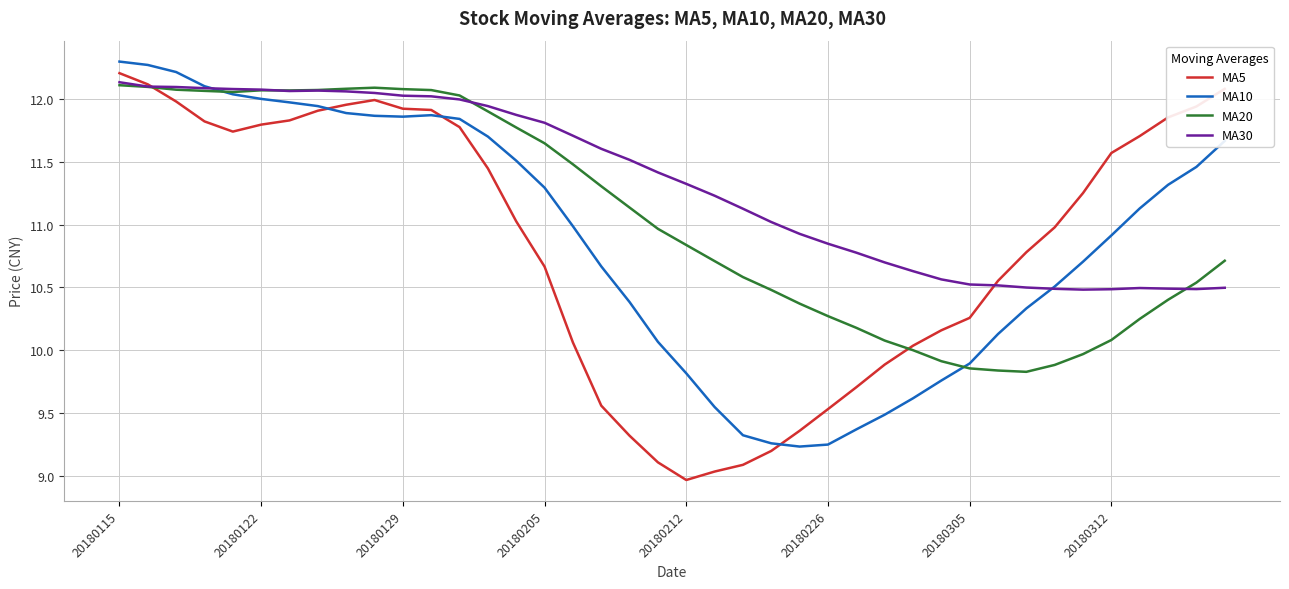

What is the smallest value displayed?

9.0